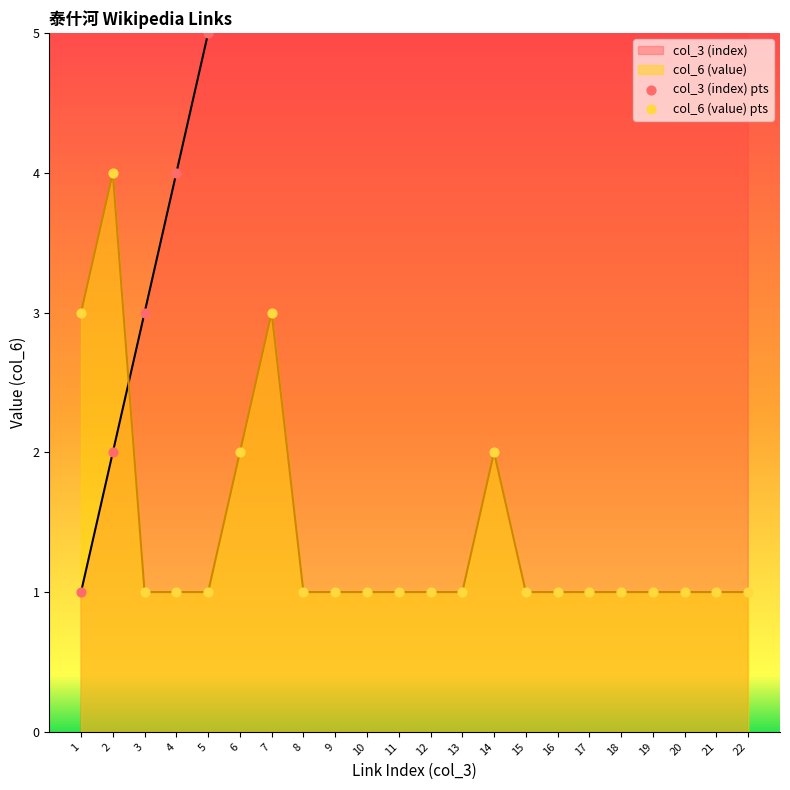

Which series has the widest spread of Y values?

col_3 (index) pts